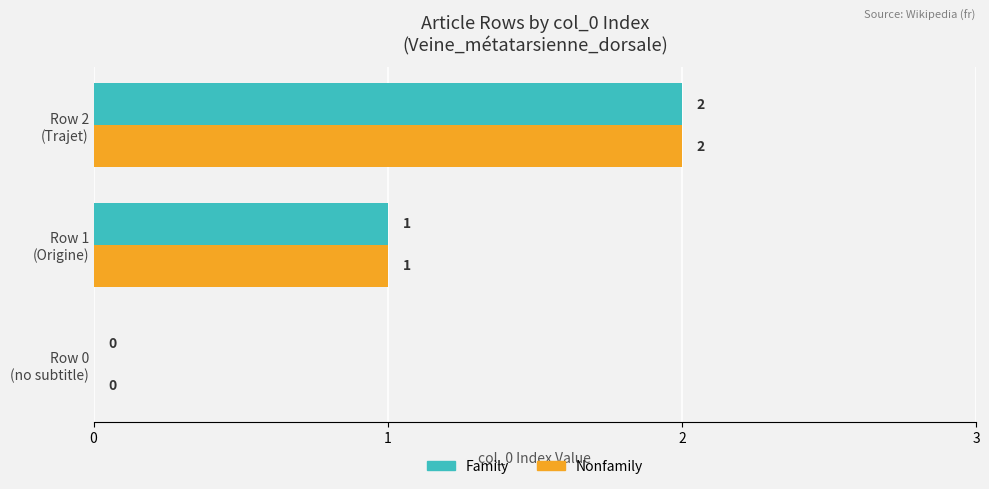

How many Nonfamily values are between 0 and 2?

3